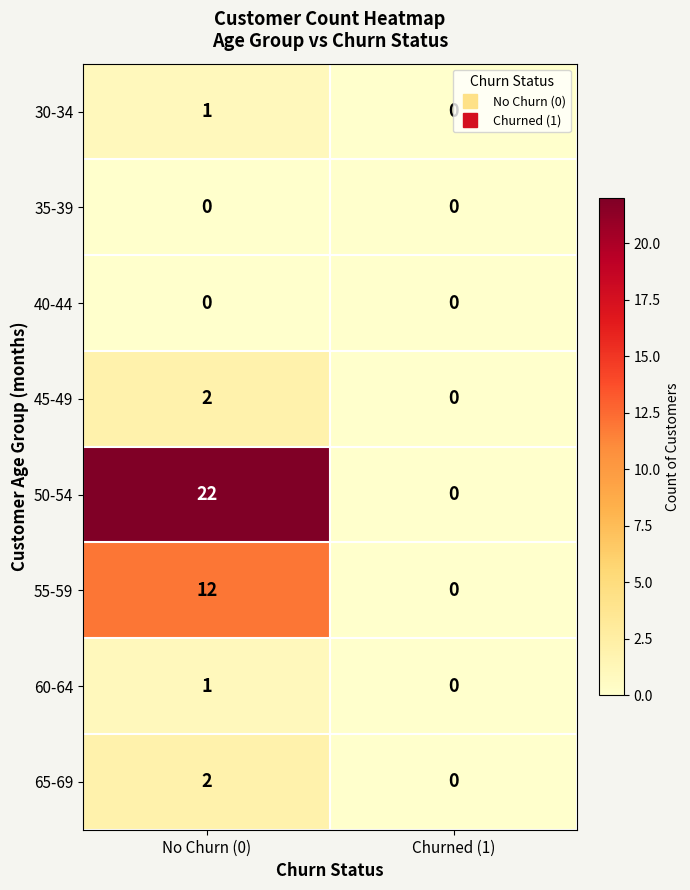

At which category is the sum across all series the highest?

No Churn (0)